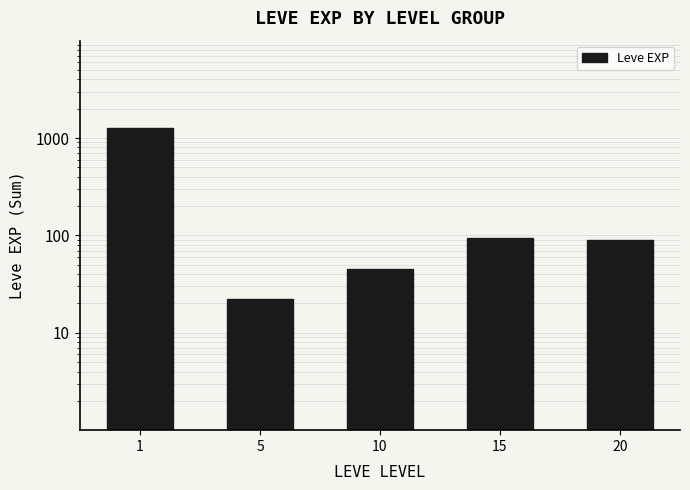

How many bars are there in total?

5